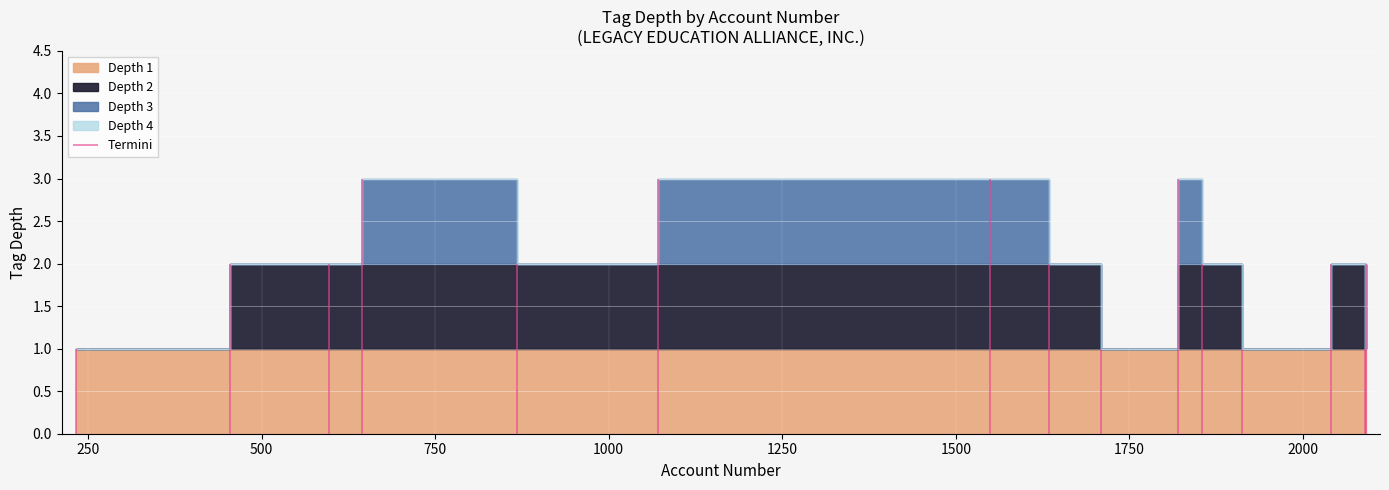

List the series in order of their peak value, lowest first.

tag_depth_1, tag_depth_2, tag_depth_3, tag_depth_4